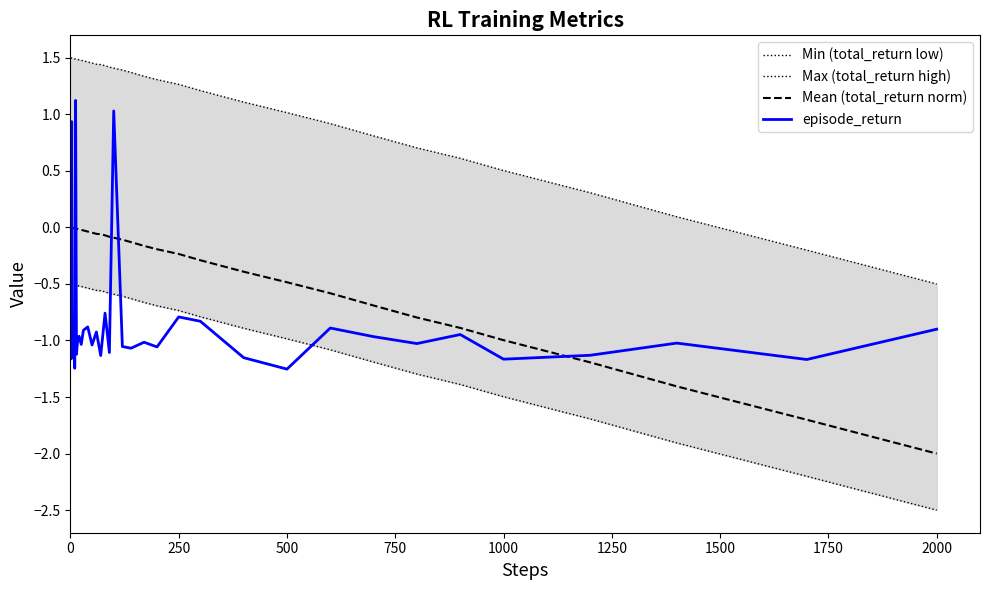

Is it true that episode_return equals -0.4 at 1000?

False